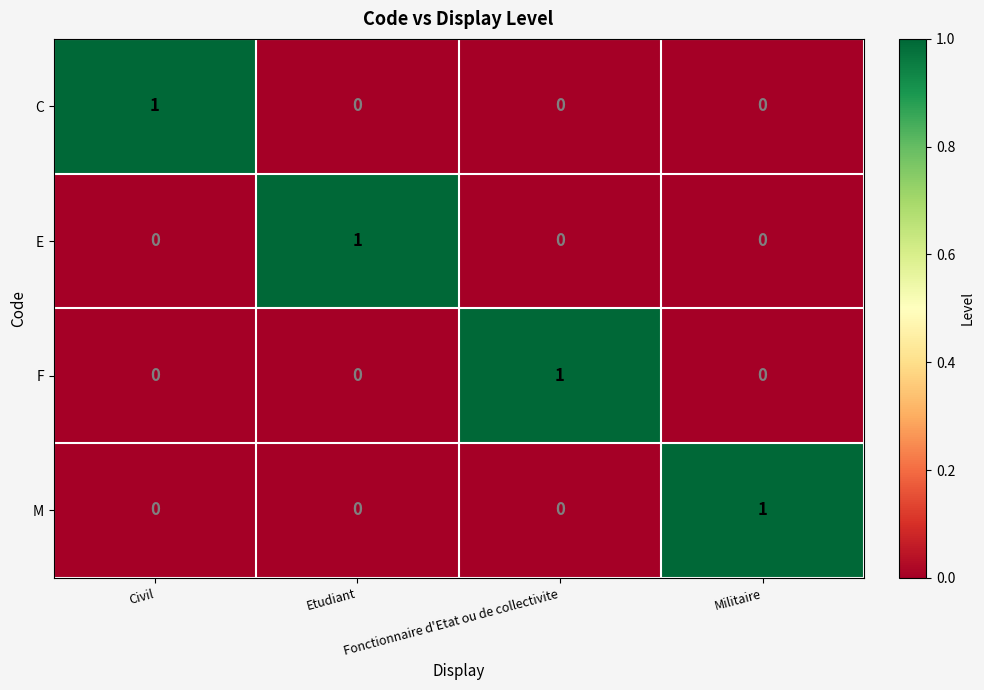

How many categories are shown in the chart?

4